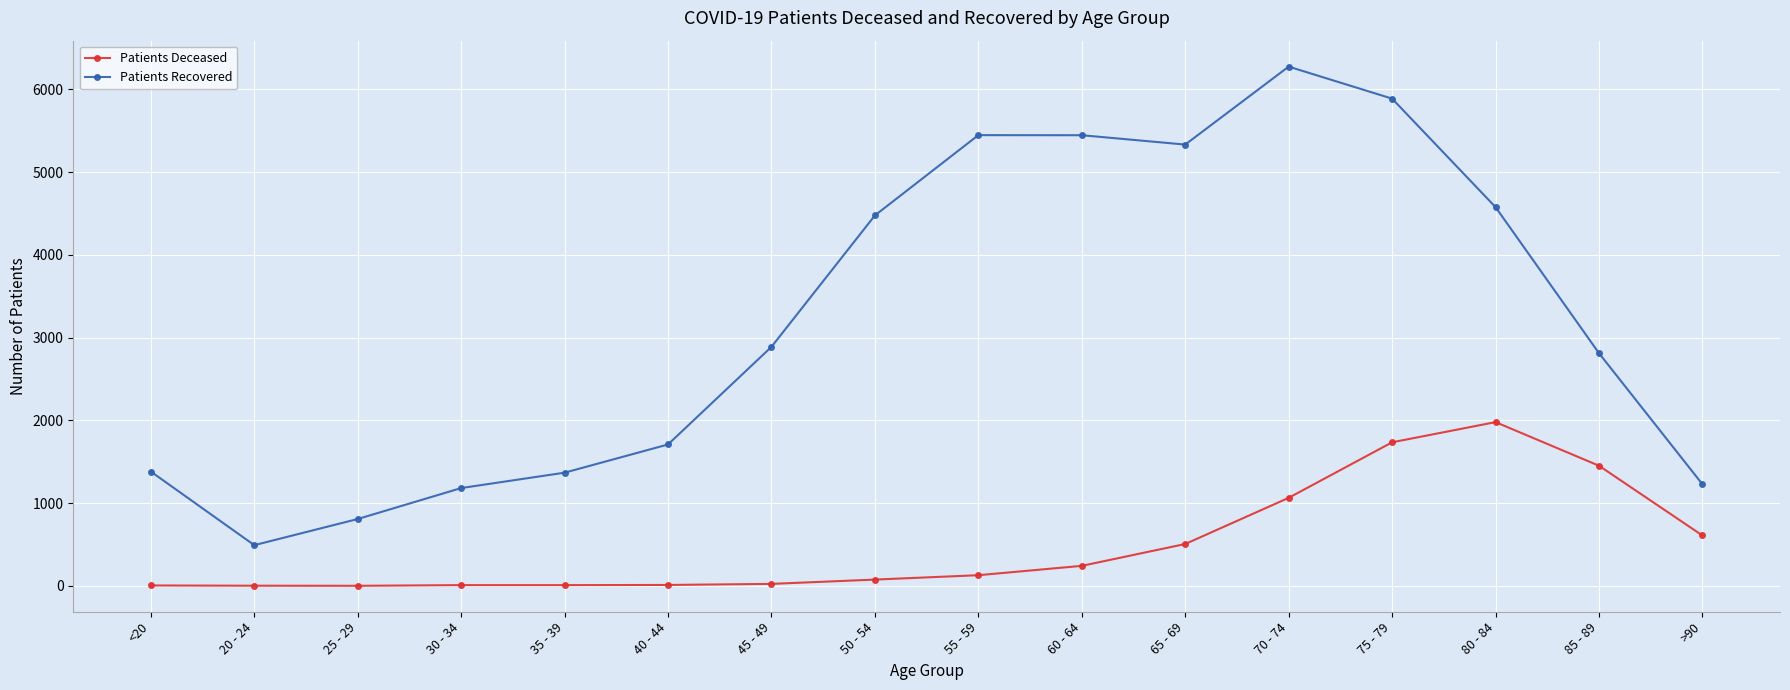

Which series has the largest total across all categories?

Patients Recovered